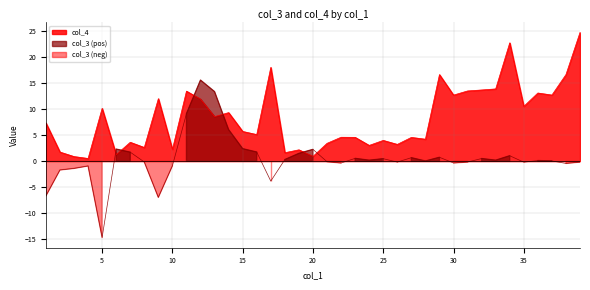

What is the difference between the second highest and minimum values in the col_4 series?

22.3